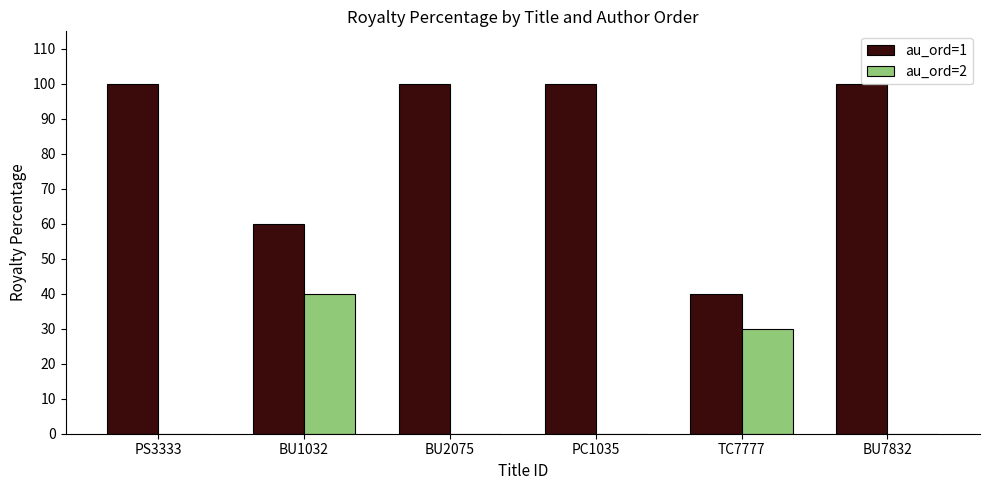

What is the total value across all series at BU7832?

100